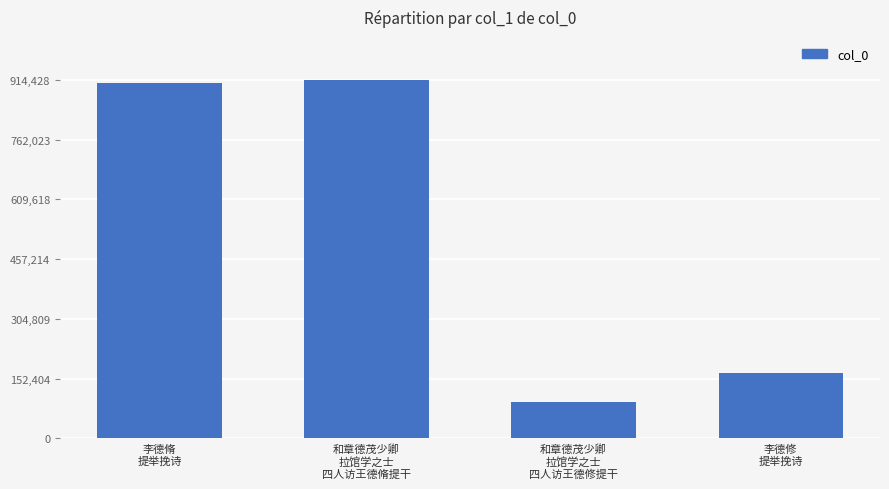

What is the label of the 1st bar from the left?

李德脩
提举挽诗